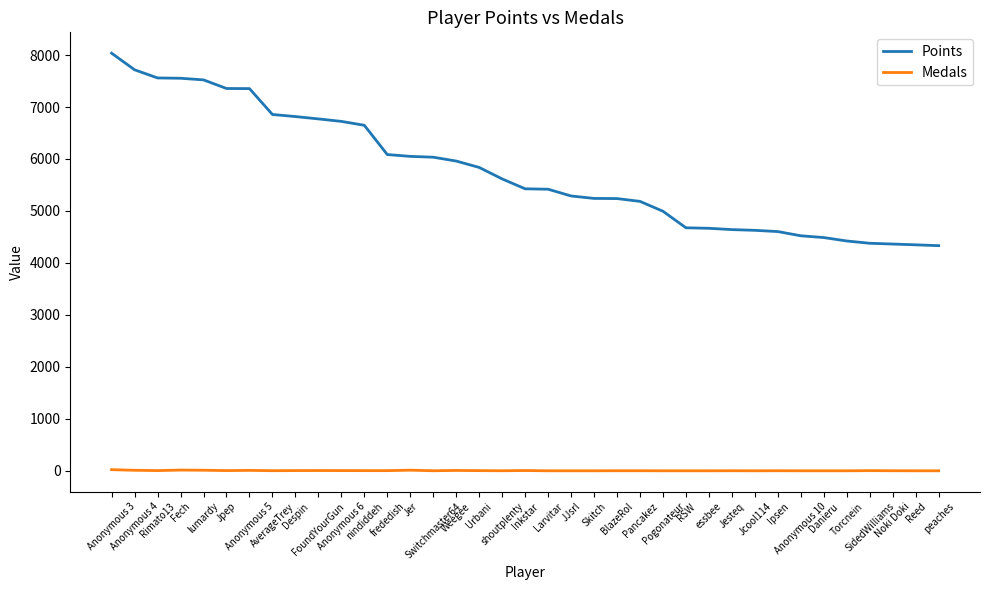

Rank the series by their average value, from lowest to highest.

Medals, Points